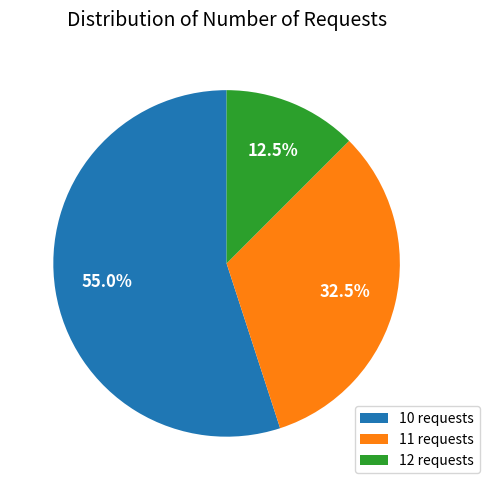

What is the ratio of the value at 11 requests to the value at 12 requests?

2.6